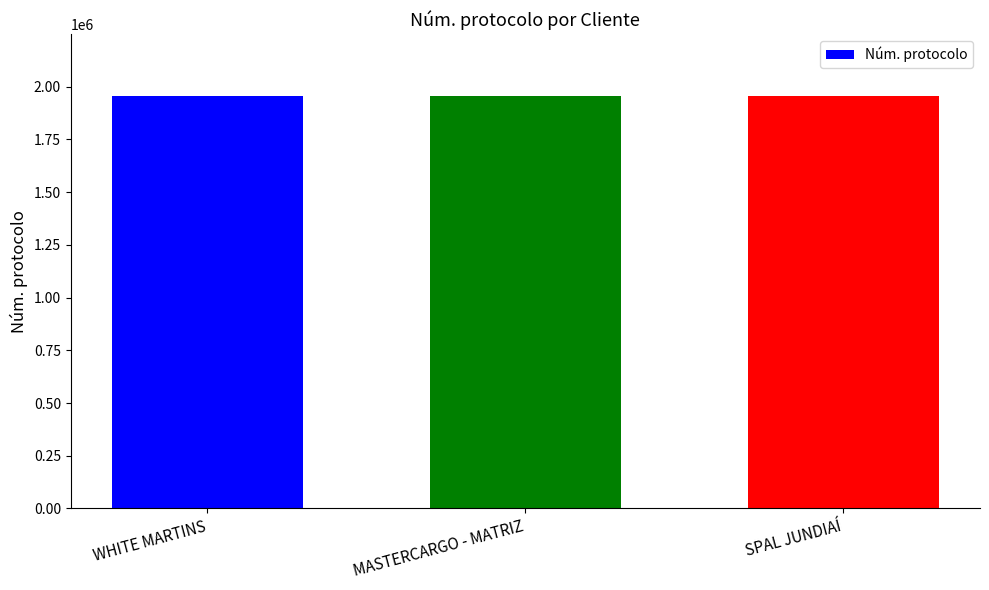

Does the chart contain stacked bars?

No